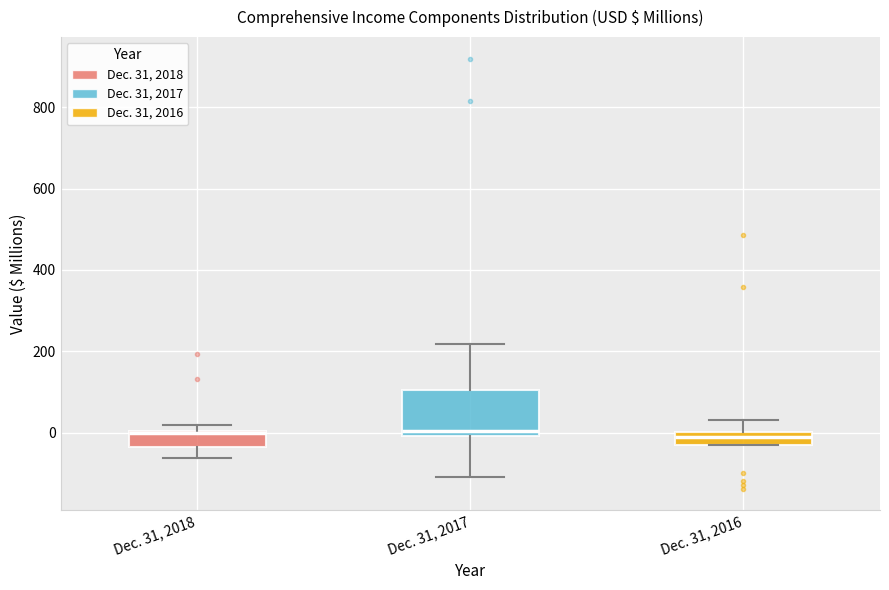

Reading left to right, transcribe this box plot: for each box, give where its median line is, the range the box spans, and where its two whiskers end, as read against the y-axis. The values are not printed on the chart, so give them approximately, as read against the axis.

Dec. 31, 2018: median 0, box -40 to 0, whiskers -60 to 20
Dec. 31, 2017: median 0 (just above the box's lower edge), box 0 to 100, whiskers -100 to 220
Dec. 31, 2016: median -20 (inside the box), box -20 to 0, whiskers -20 to 40